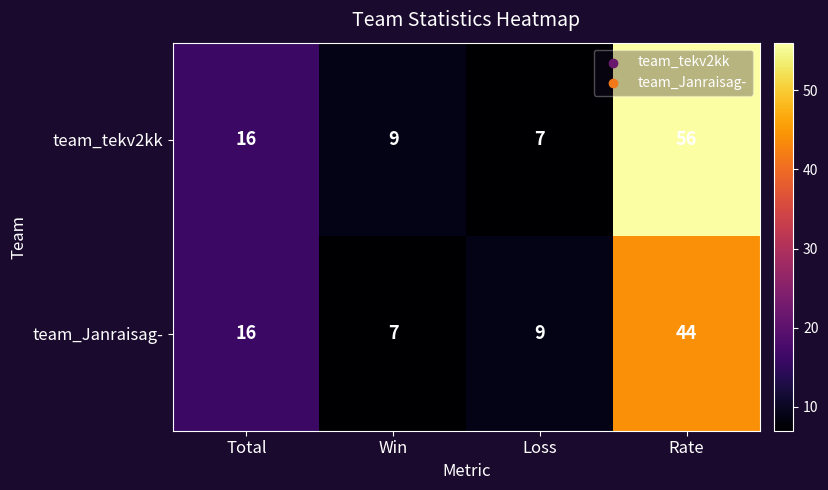

Read the team_Janraisag- value at Win, to the nearest 10.

10